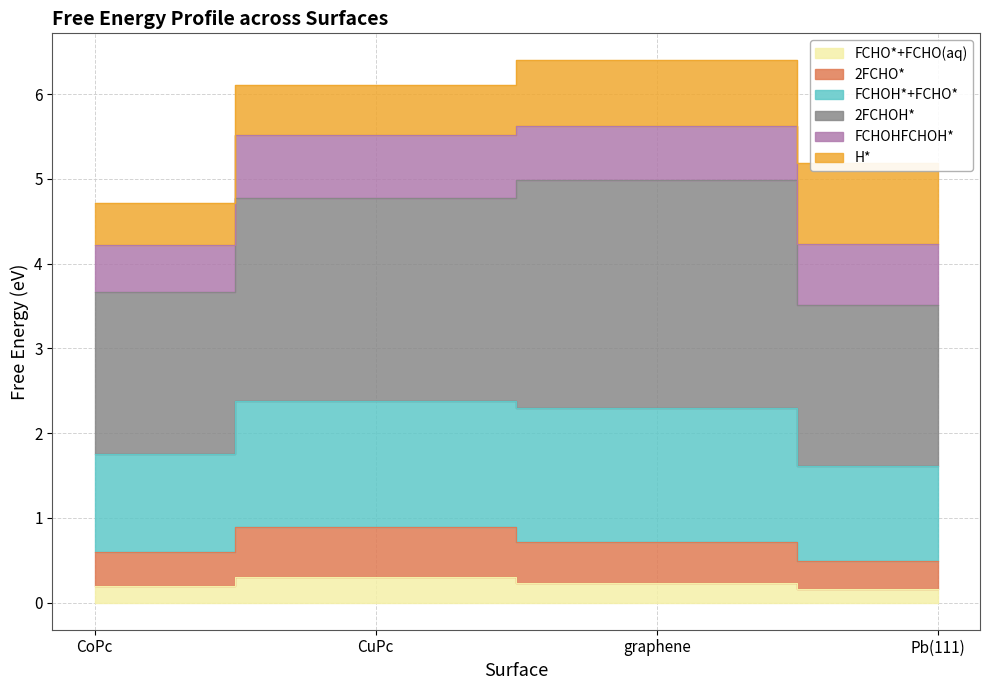

At which category does 2FCHO* reach its first local peak?

CuPc